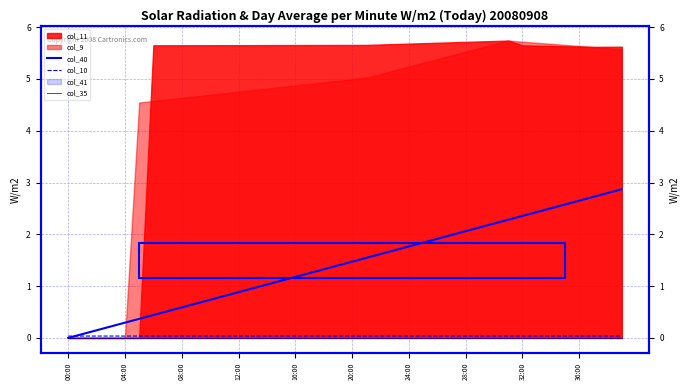

The value of col_40 at 04:00 is 0.0. True or false?

False